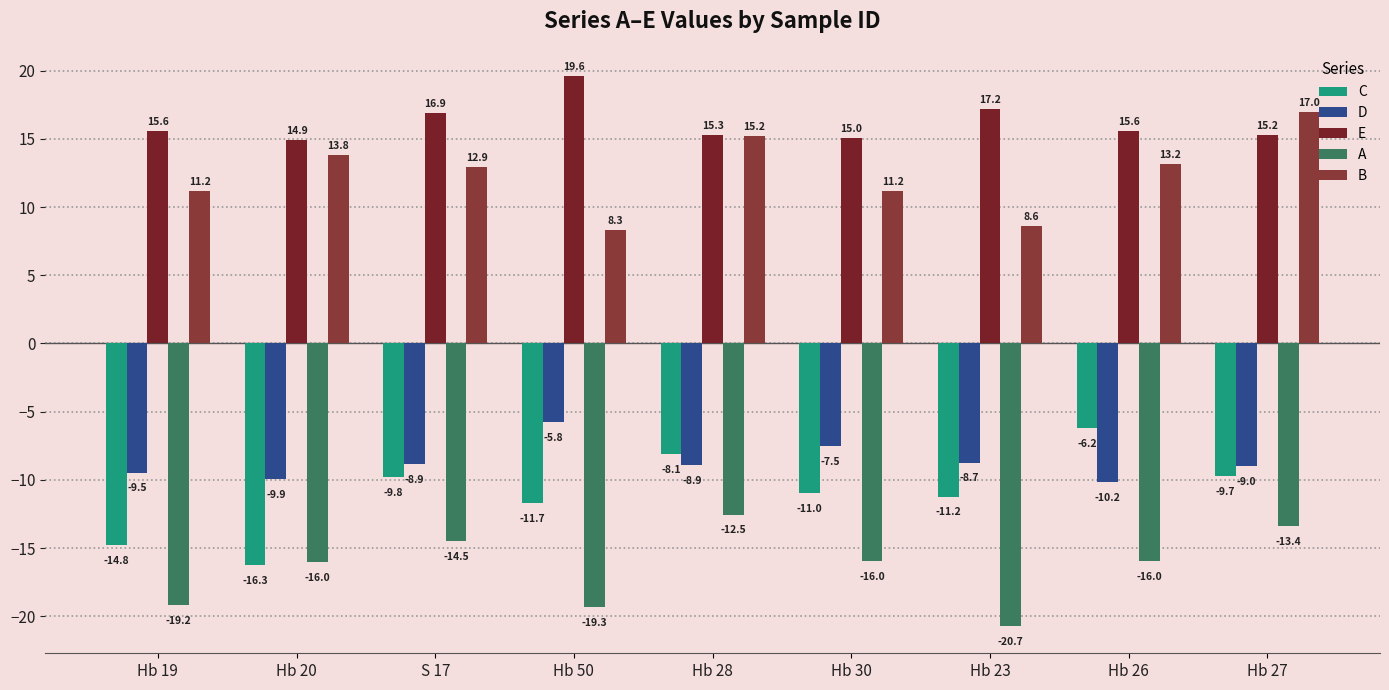

At S 17, list the series in order from largest to smallest.

E, B, D, C, A